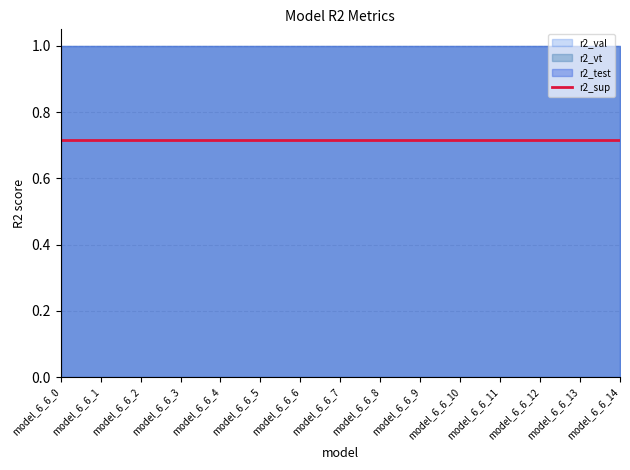

True or false: r2_vt and r2_test cross at least once.

False